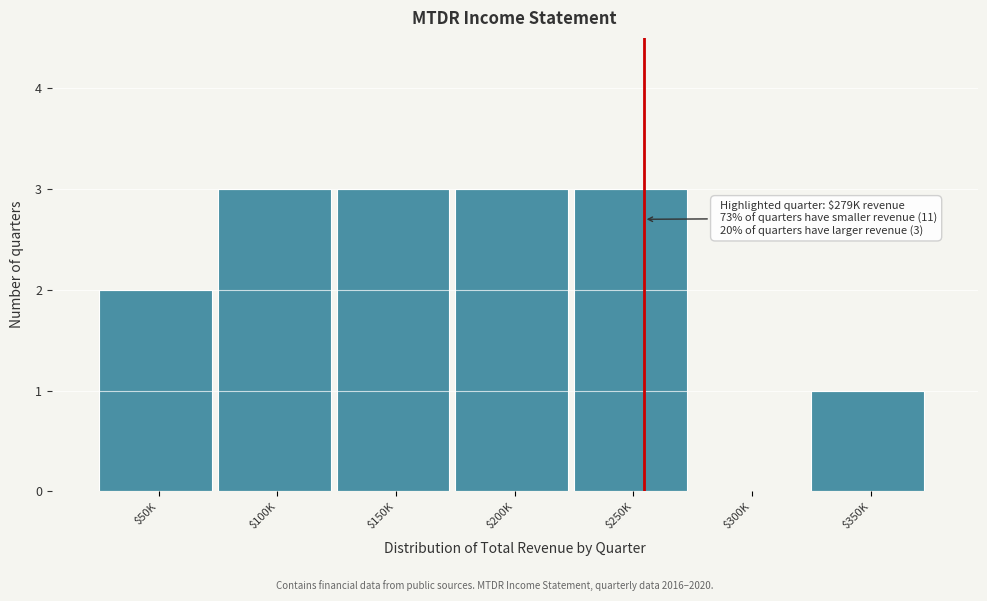

What is the maximum value shown in the chart?

3